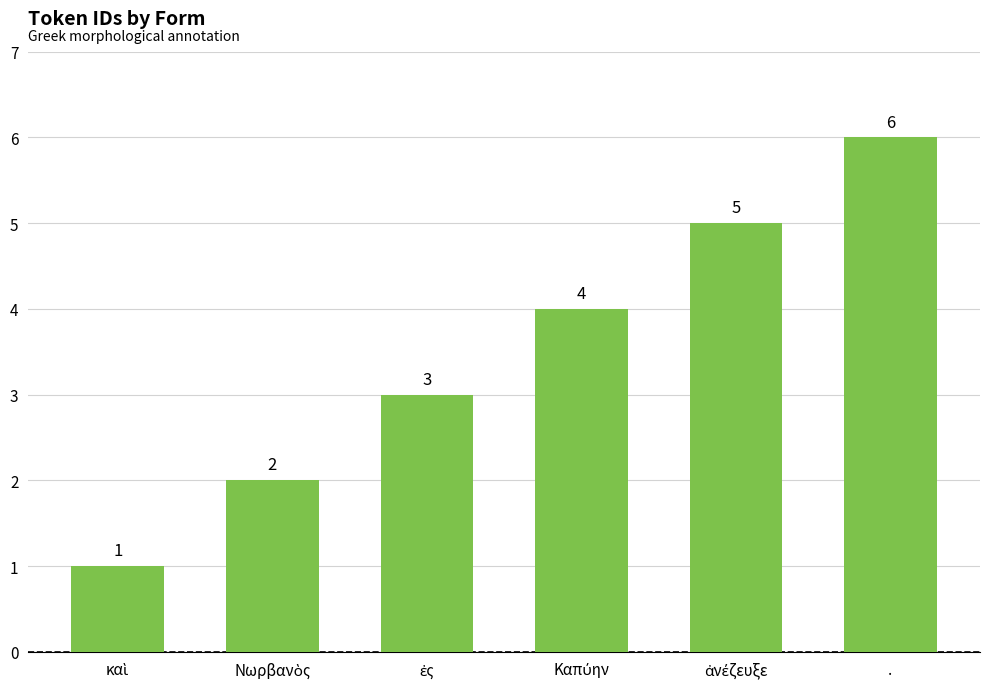

Does the chart contain any negative values?

No